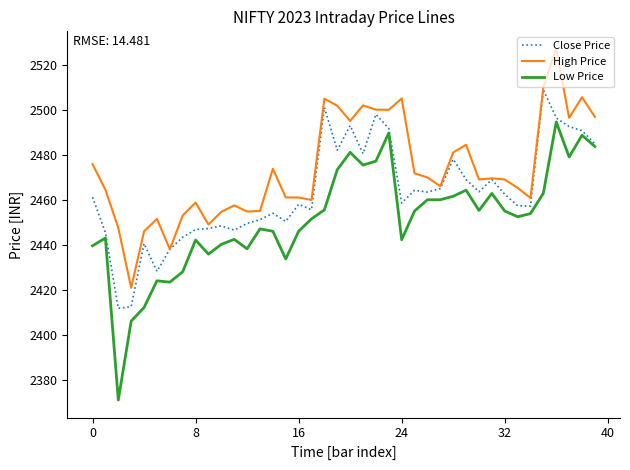

What is the difference between the maximum and second lowest values in the Close Price series?

96.3